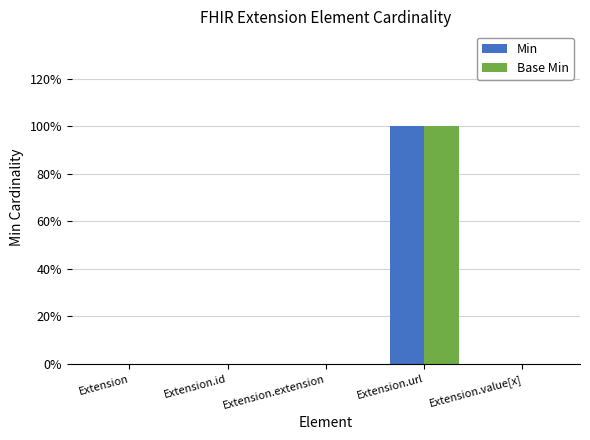

What are all the series names shown in the legend?

Min, Base Min